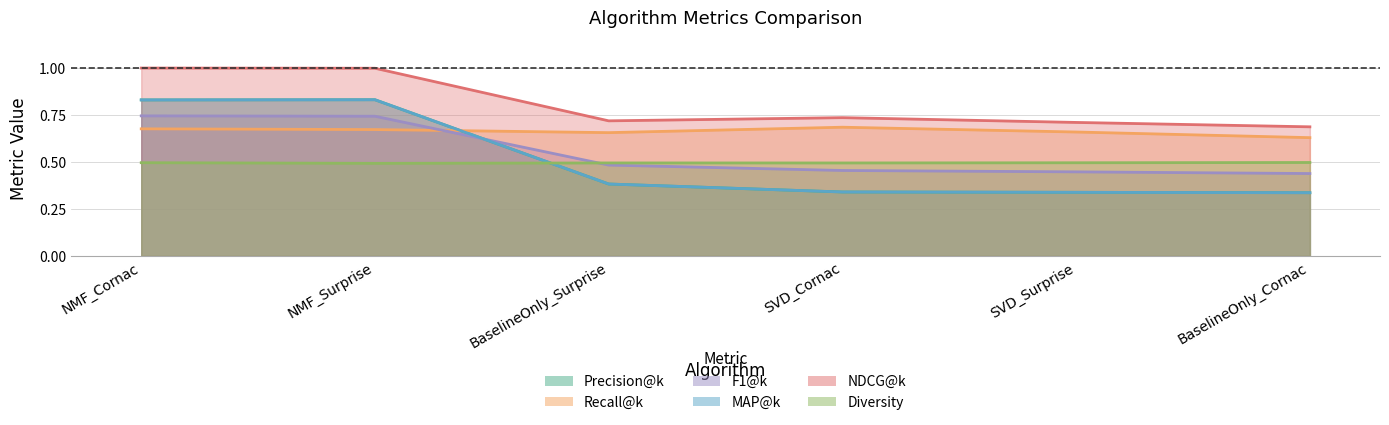

Where is the first local maximum for NDCG@k?

SVD_Cornac